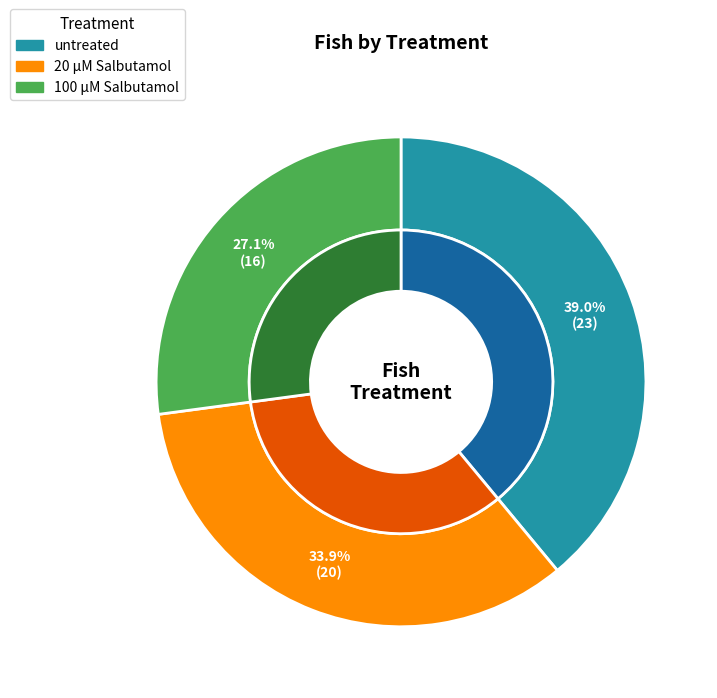

Which has a higher value, 100 µM Salbutamol or untreated?

untreated